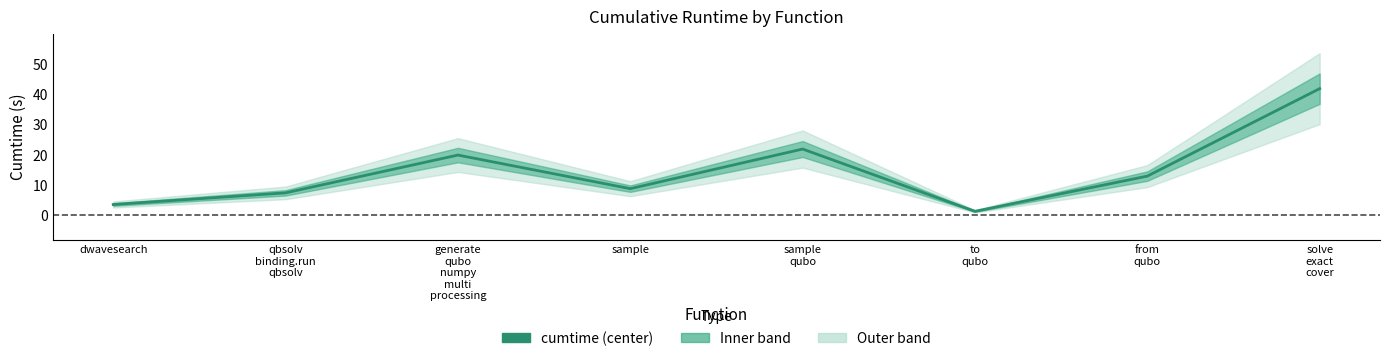

Count the number of values greater than 12.

4